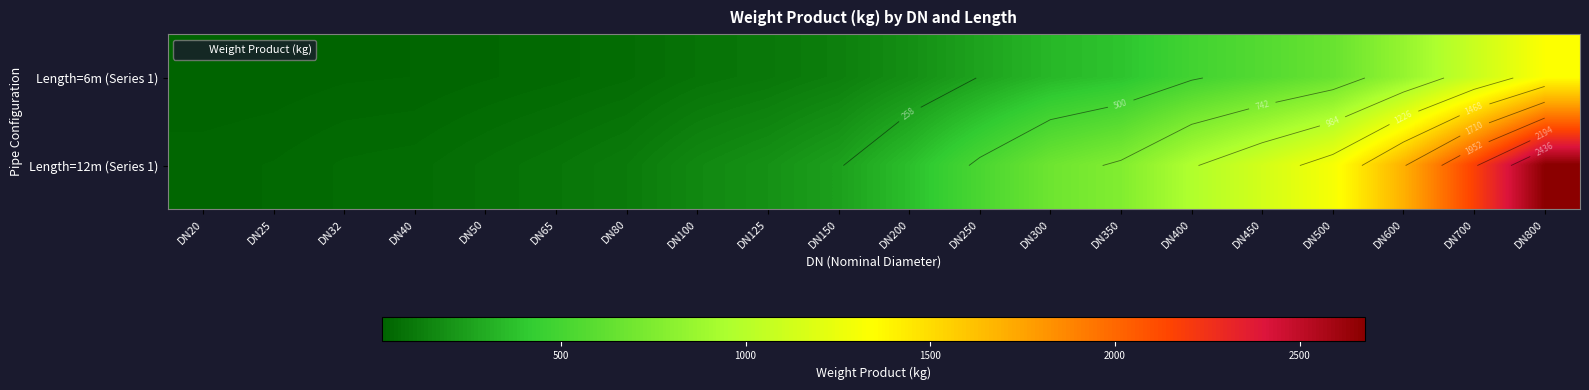

At which label is Length=6m (Series 1) closest to 677?

DN500